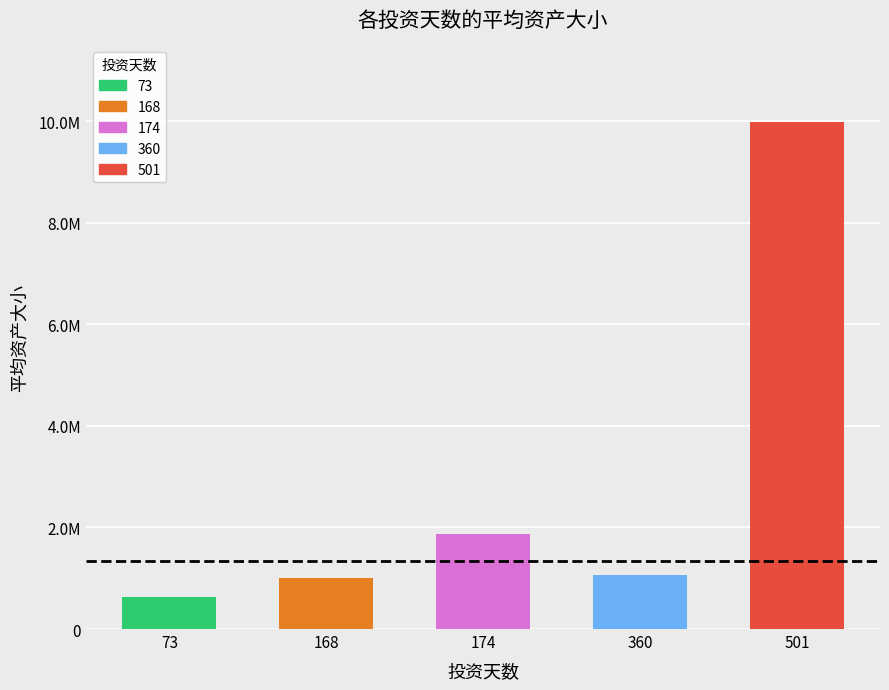

What is the value of the 1st bar from the left?

690000